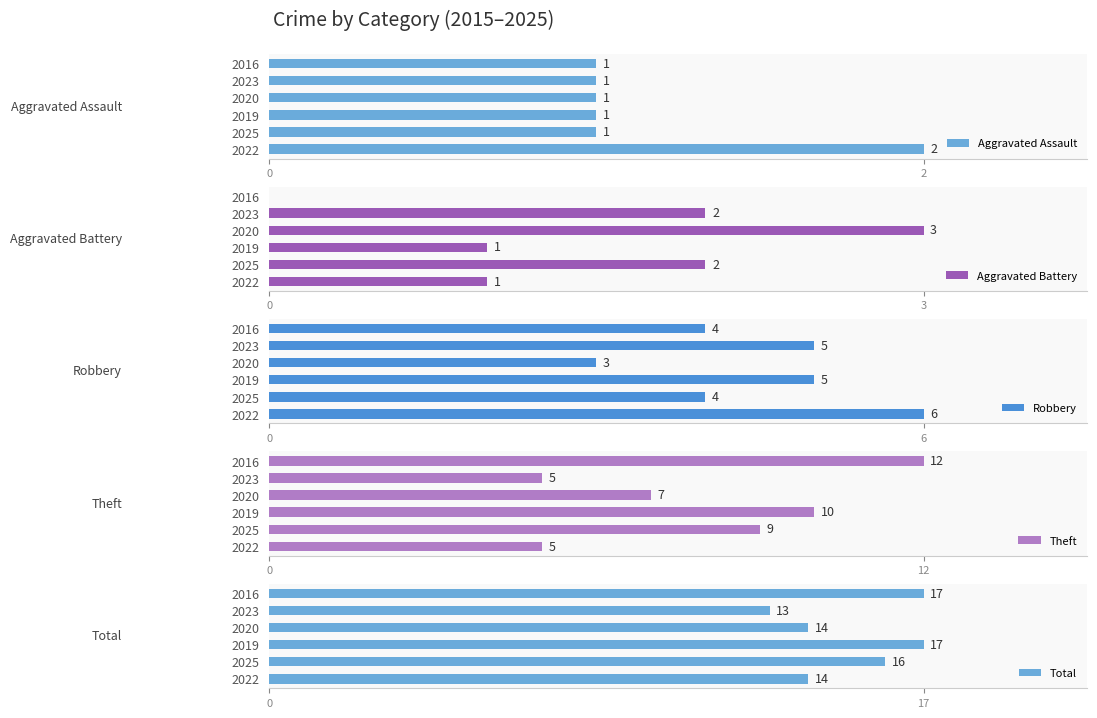

What is the sum of the Aggravated Battery values at 2016 and 2025?

2